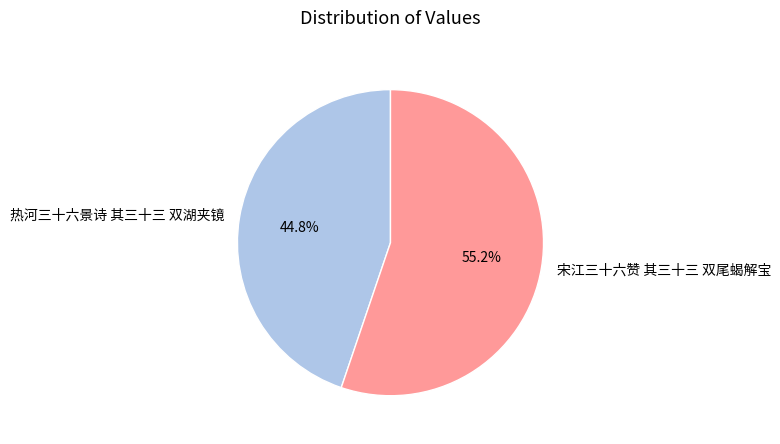

Is it true that 宋江三十六赞 其三十三 双尾蝎解宝 is 47% of the pie?

False